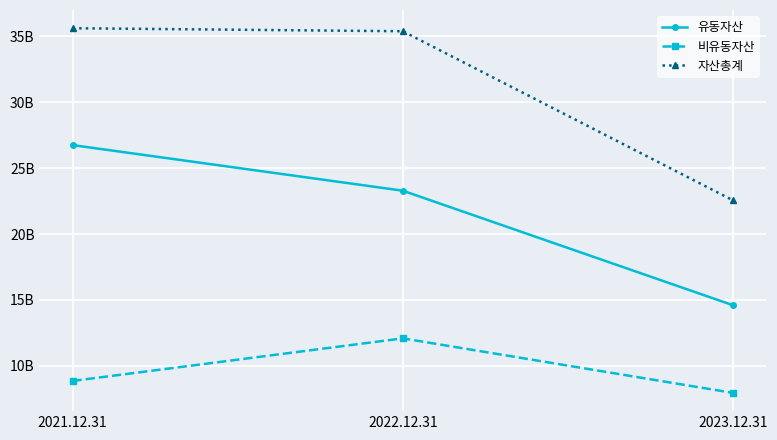

What is the total value across all series at 2021.12.31?

71211675728